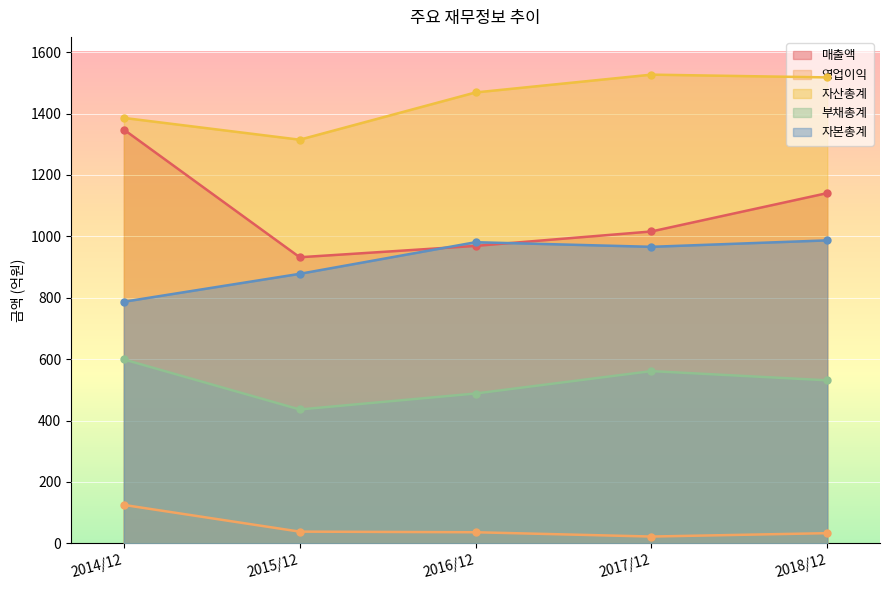

At which category does 자본총계 reach its first local valley?

2017/12